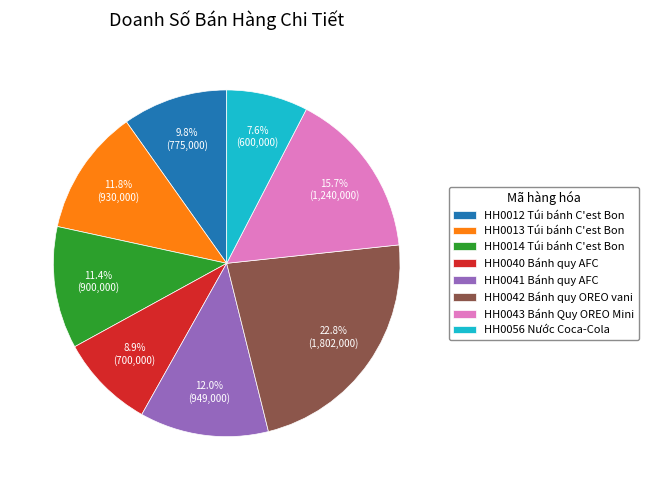

What is the total percentage of HH0043 Bánh Quy OREO Mini and HH0014 Túi bánh C'est Bon?

27.1%